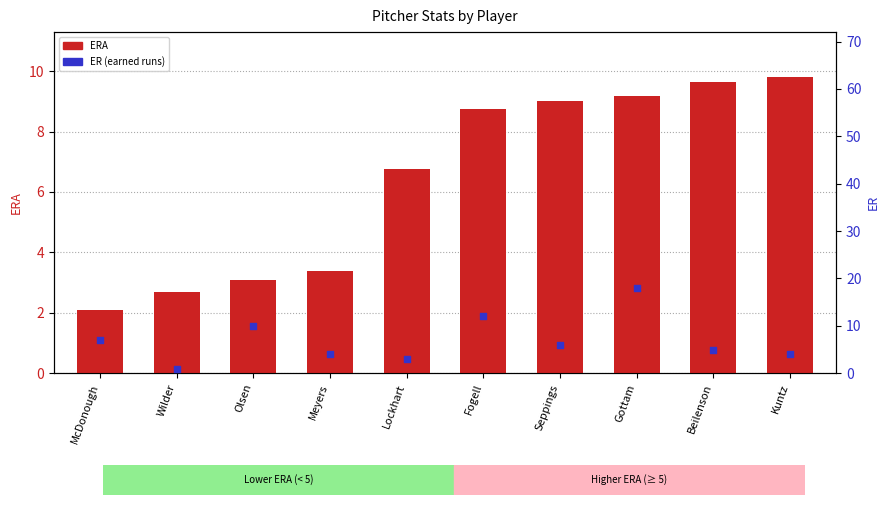

Which series contains the lowest Y value?

ER